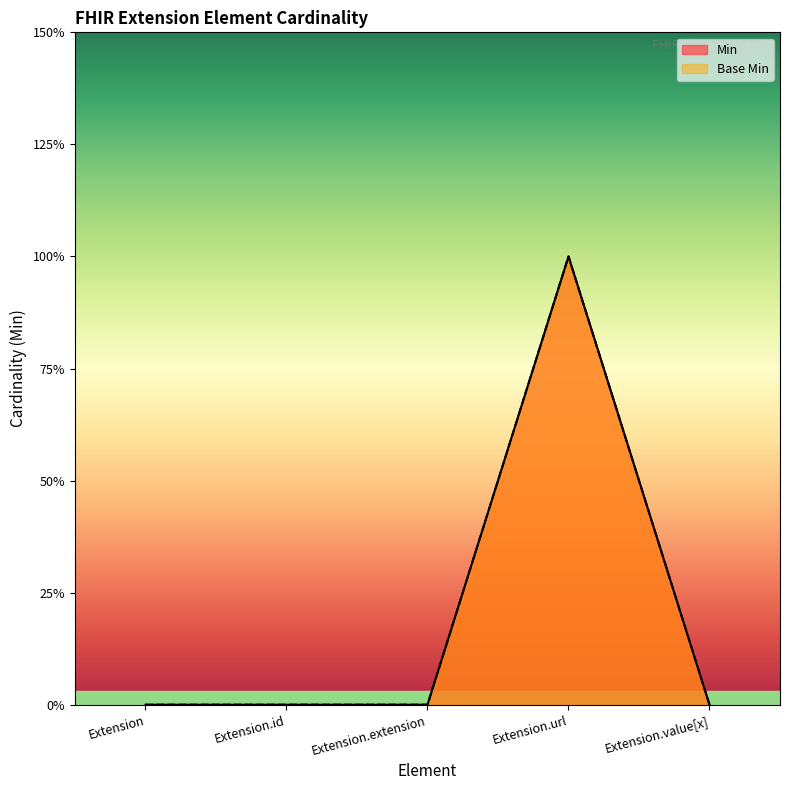

True or false: Base Min and Min cross at least once.

False